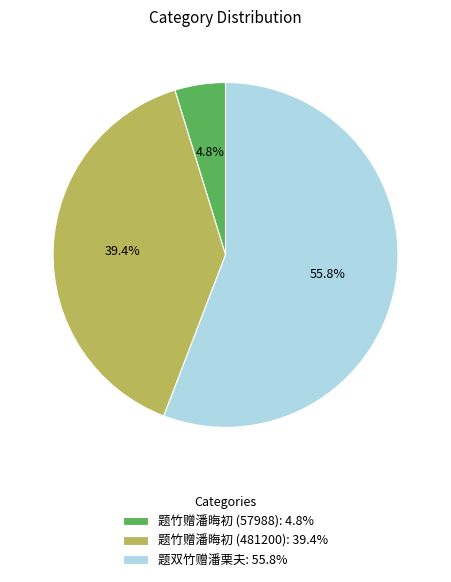

To the nearest percent, what is the difference between the 题竹赠潘晦初 (481200) and 题竹赠潘晦初 (57988) slice percentages?

35%